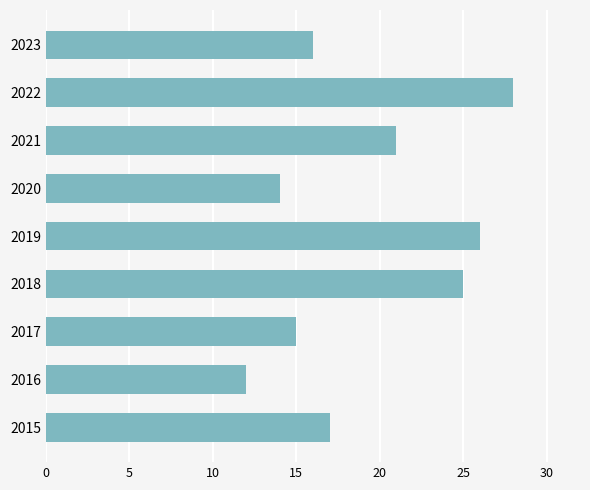

List the labels in order of value, largest first.

2022, 2019, 2018, 2021, 2015, 2023, 2017, 2020, 2016